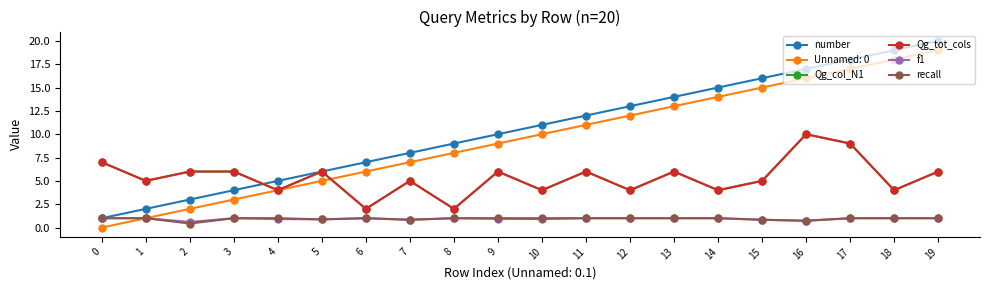

At how many categories does at least one series exceed 3?

20